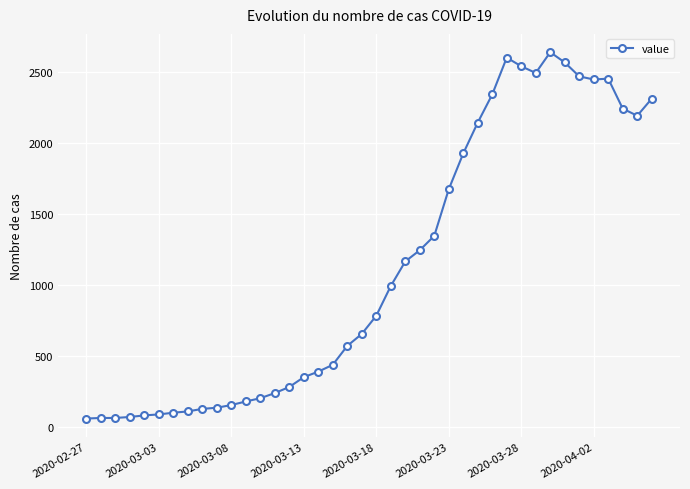

What is the minimum value shown in the chart?

61